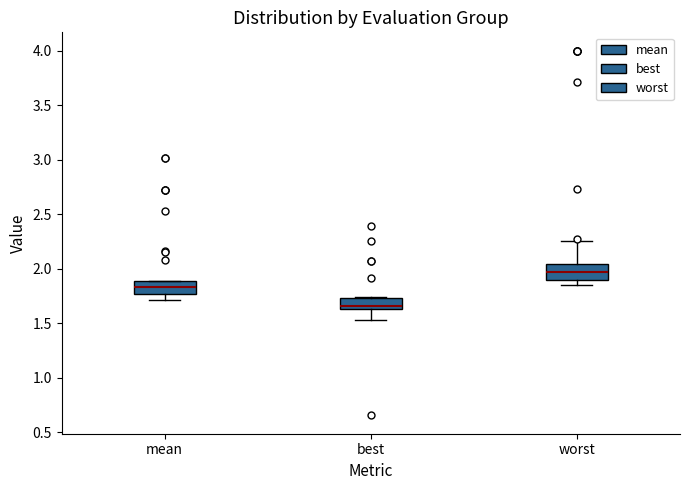

Reading left to right, transcribe this box plot: for each box, give where its median line is, the range the box spans, and where its two whiskers end, as read against the y-axis. The values are not printed on the chart, so give them approximately, as read against the axis.

mean: median 1.85, box 1.75 to 1.90, whiskers 1.70 to 1.90
best: median 1.65 (just above the box's lower edge), box 1.65 to 1.75, whiskers 1.55 to 1.75
worst: median 1.95, box 1.90 to 2.05, whiskers 1.85 to 2.25